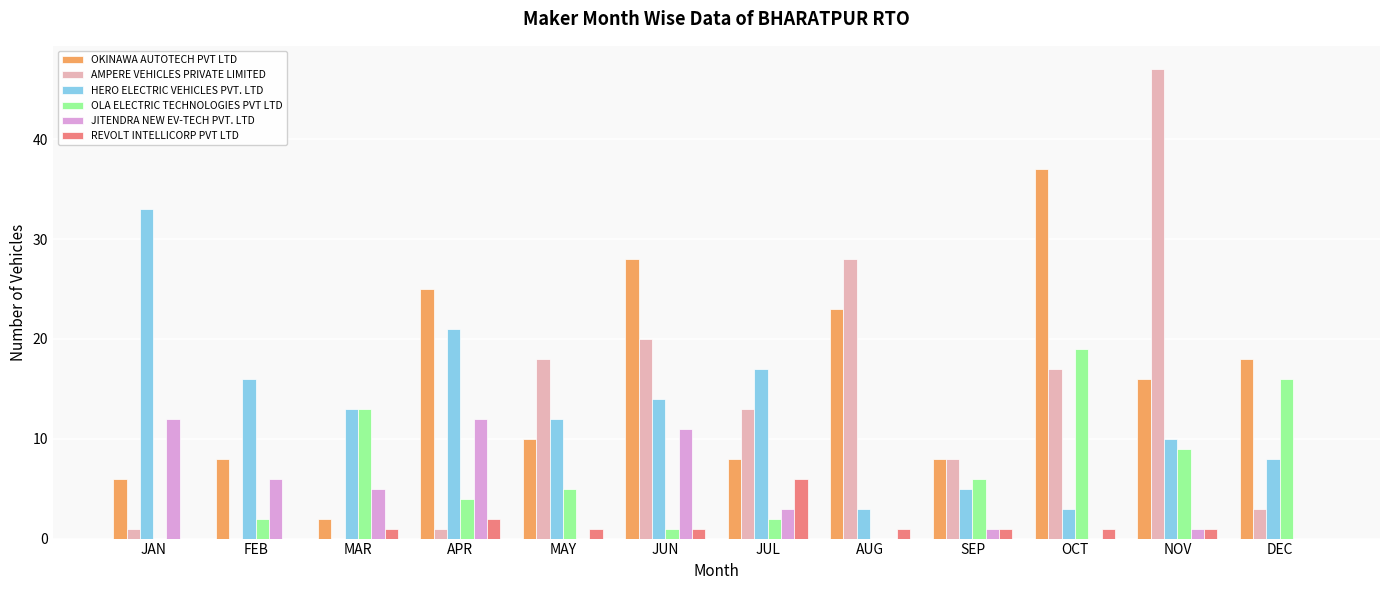

What is the highest value of the OLA ELECTRIC TECHNOLOGIES PVT LTD series?

19